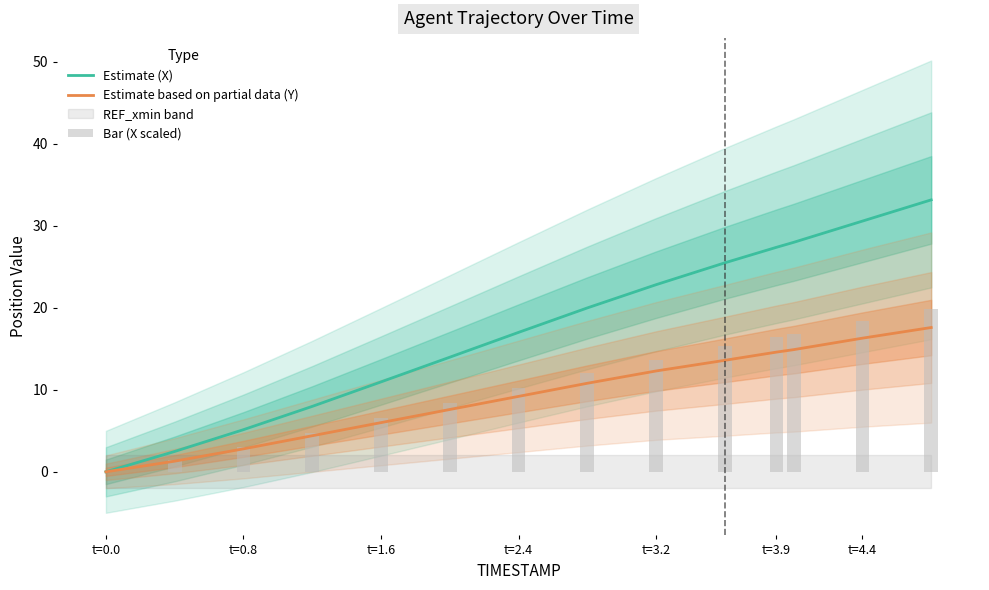

What is the difference between the maximum and minimum values in the Estimate (X) series?

33.2